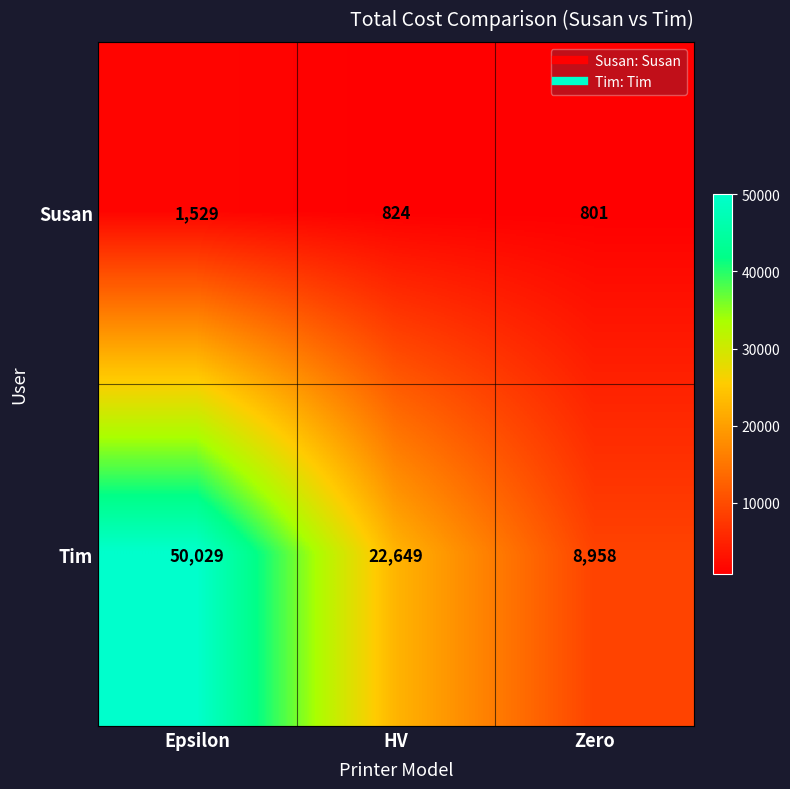

Reading left to right, extract all data points from this chart.

Susan: 1529	824	801
Tim: 50029	22649	8958